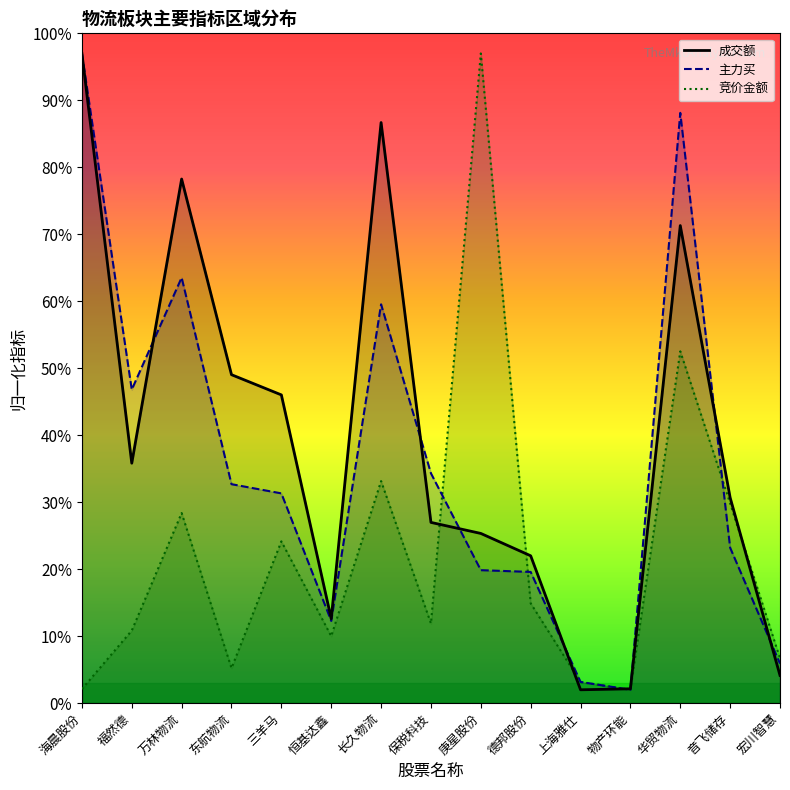

What is the value of the 主力买 point at the 3rd from the left?

63.5